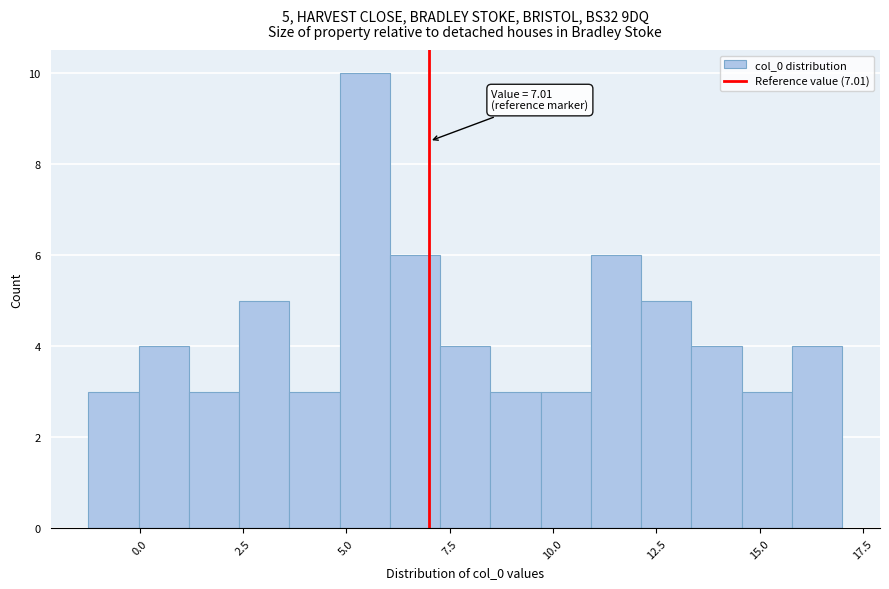

Around what value on the x-axis is the tallest bar? Give the approximate position of its centre, as read against the axis.

5.5